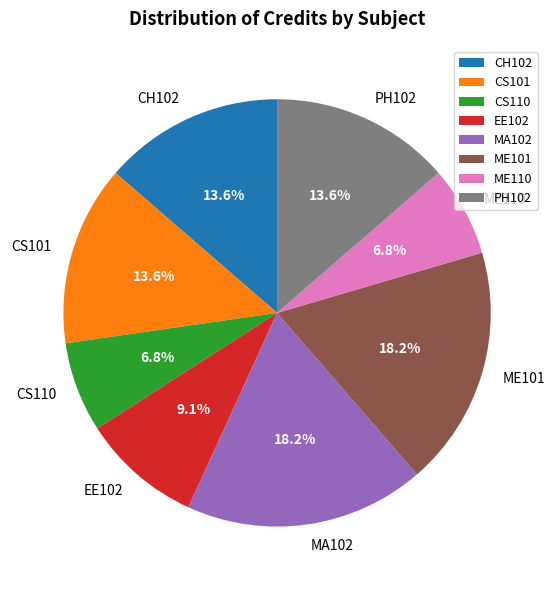

Approximately how many times larger is the value at ME101 compared to CS101?

1.3